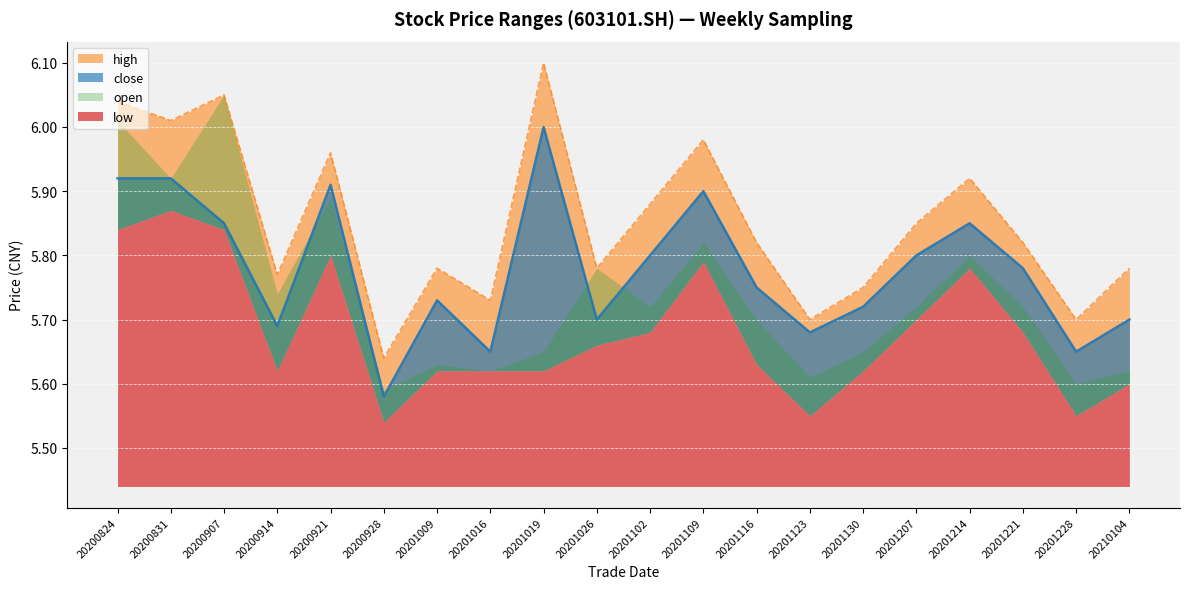

True or false: high and close intersect in this chart.

False